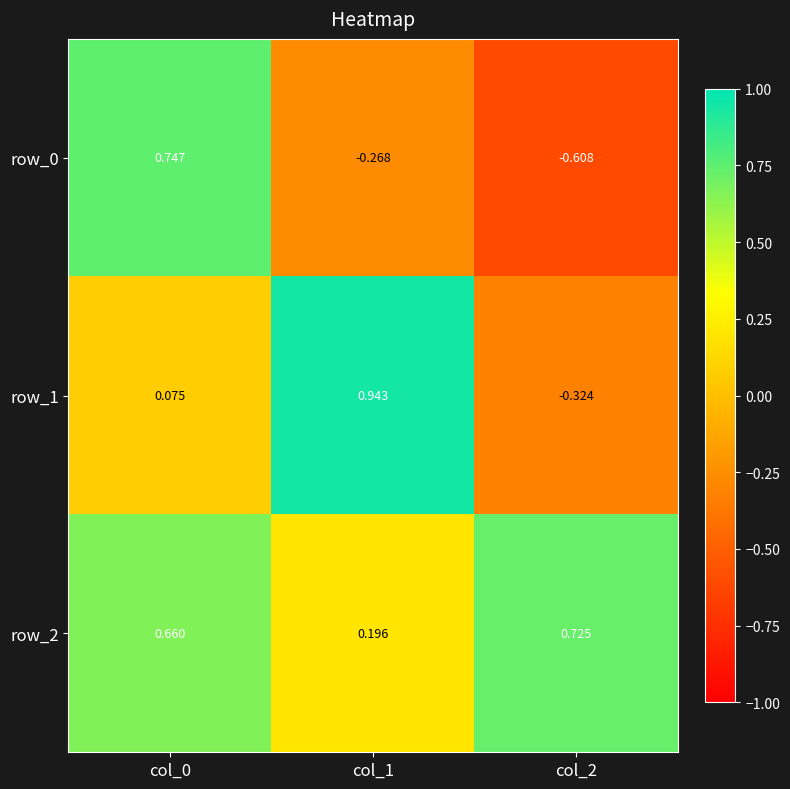

How many row_2 values are between 0 and 1?

3